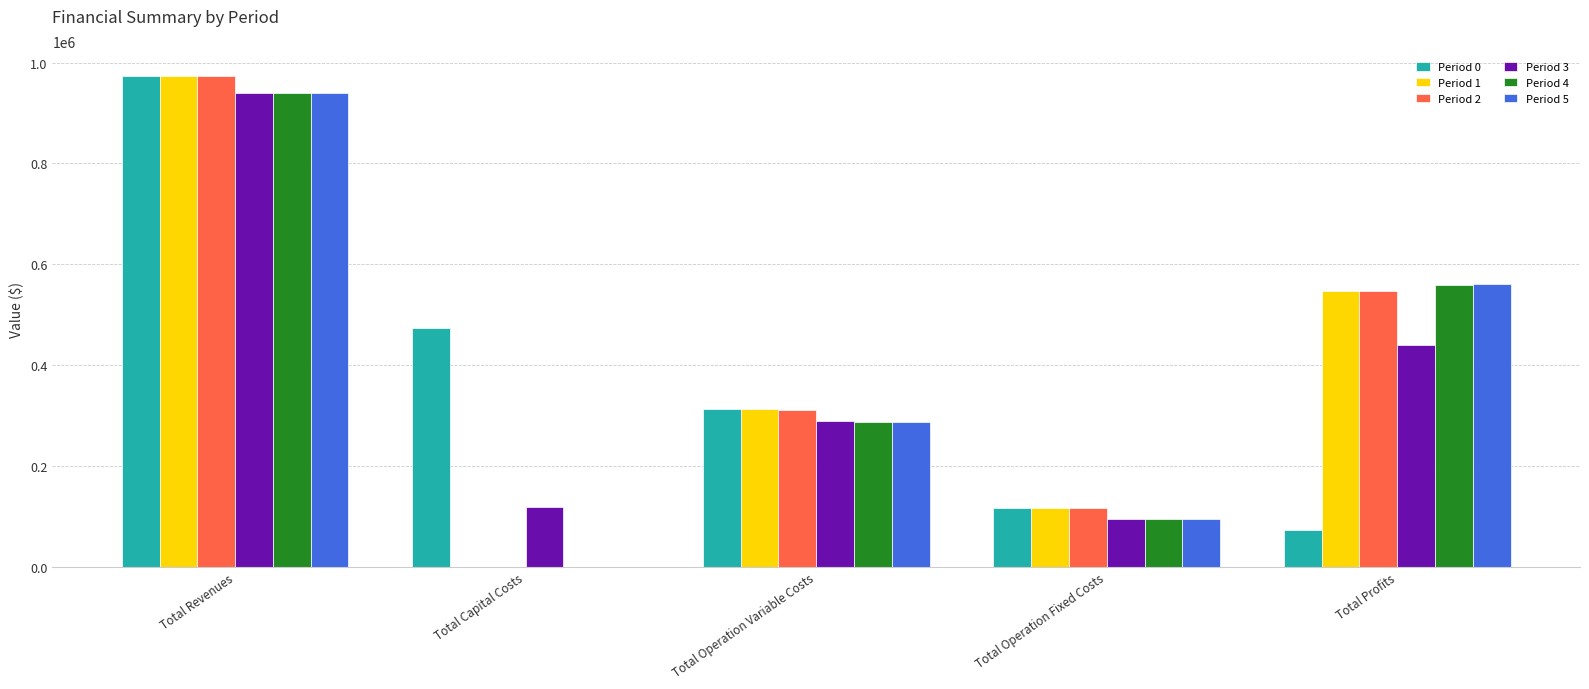

What is the sum of the Period 1 values at Total Revenues and Total Operation Variable Costs?

1286611.3